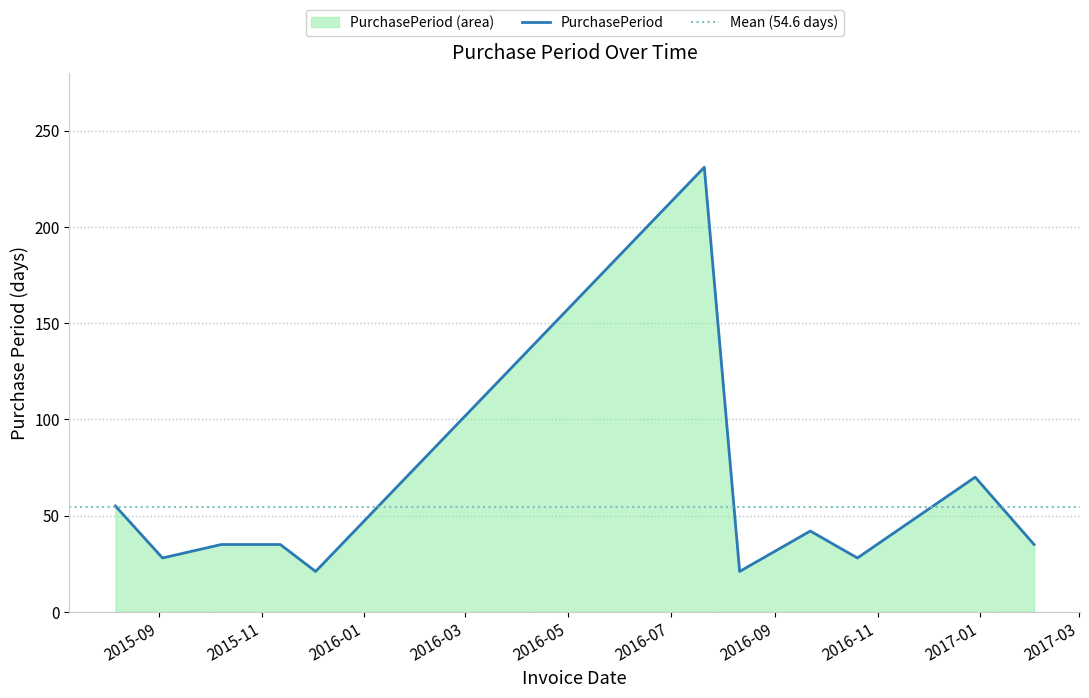

Does the chart have visible grid lines?

Yes